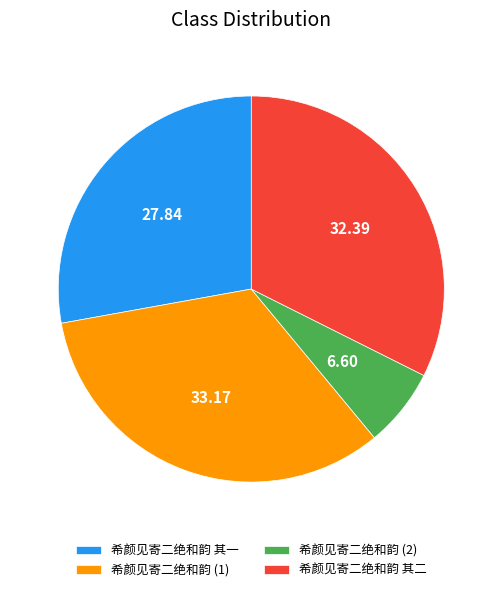

Does any single category account for the majority?

No